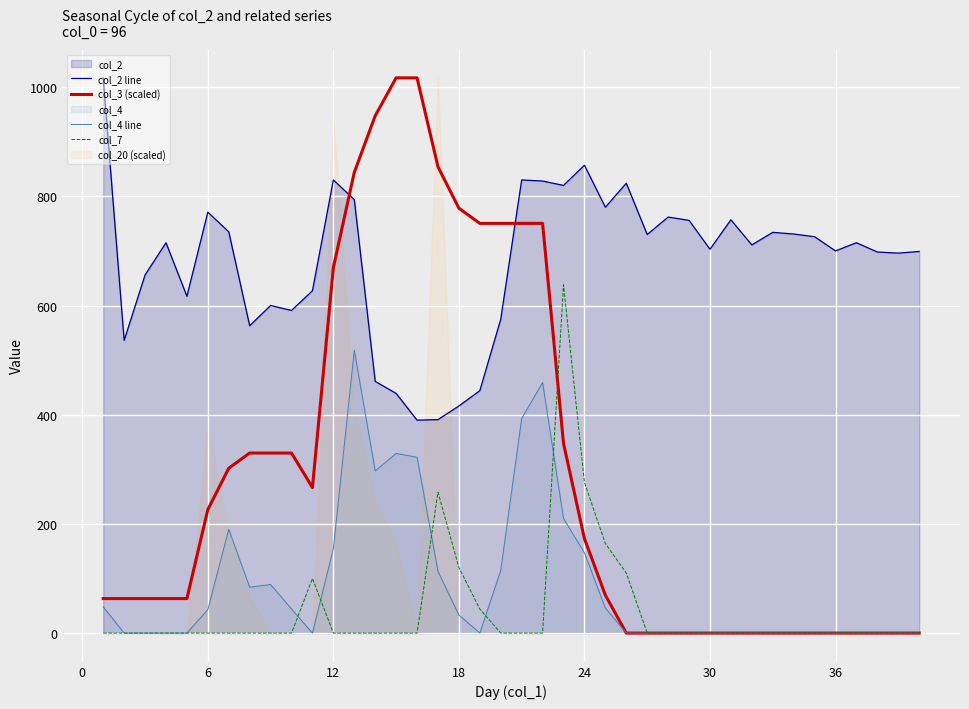

What is the maximum value shown in the chart?

1017.0